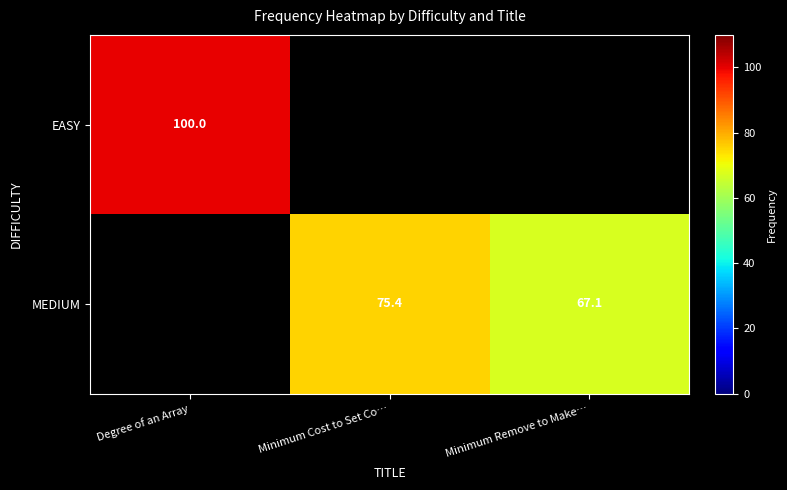

What is the minimum value shown in the chart?

67.1